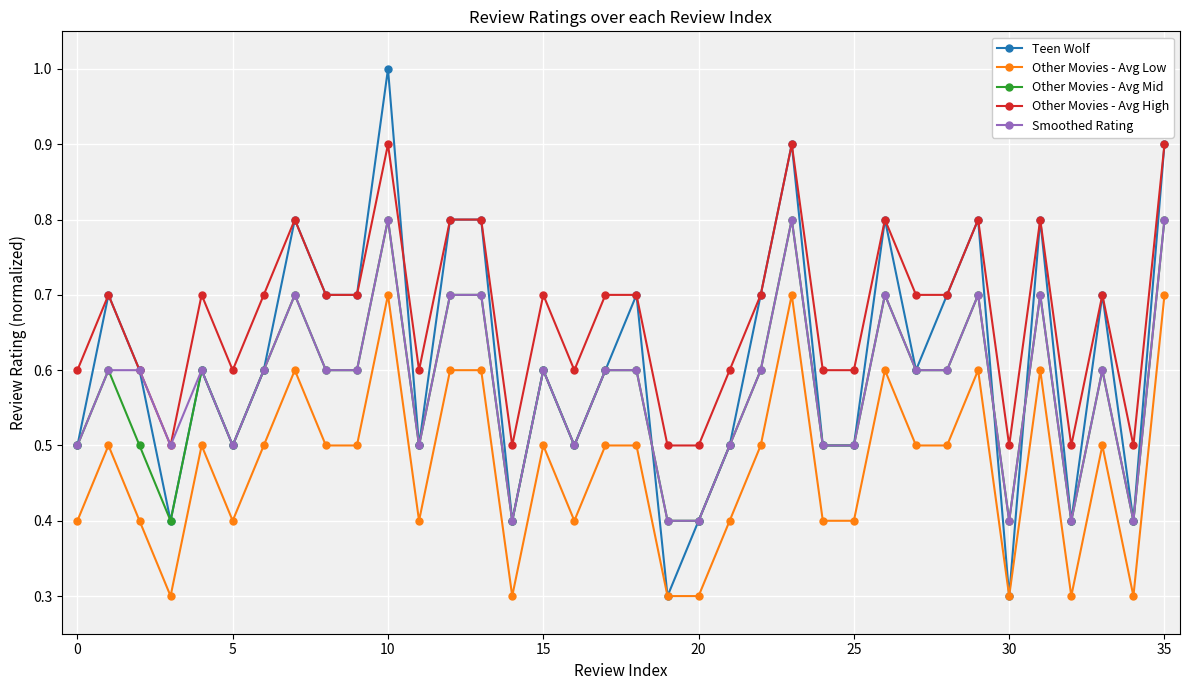

Which series has the largest total across all categories?

Other Movies - Avg High